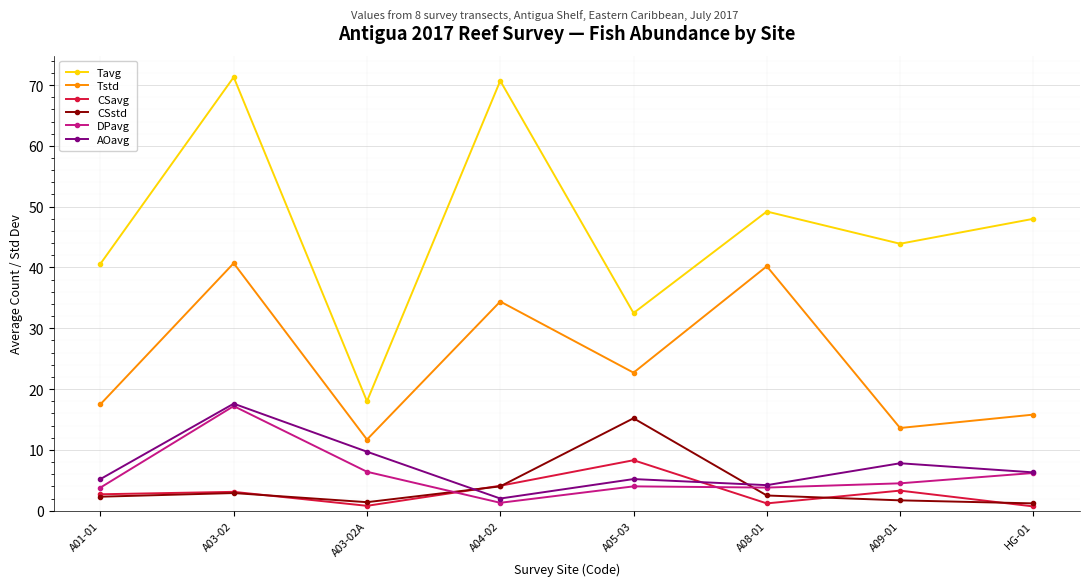

True or false: CSstd has more than 2 interior local peaks.

False